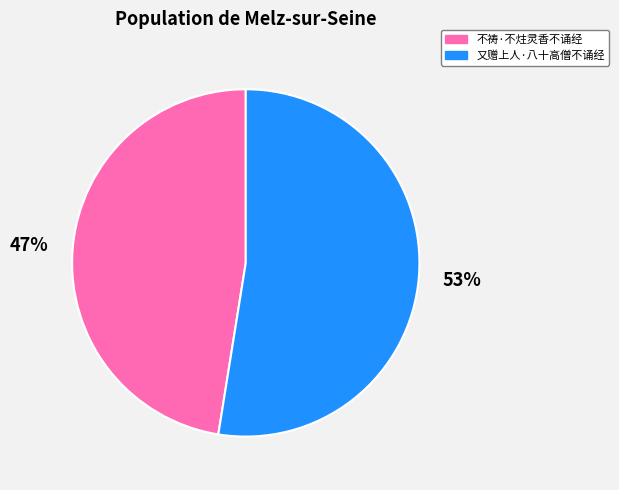

To the nearest percent, what is the average slice percentage?

50%